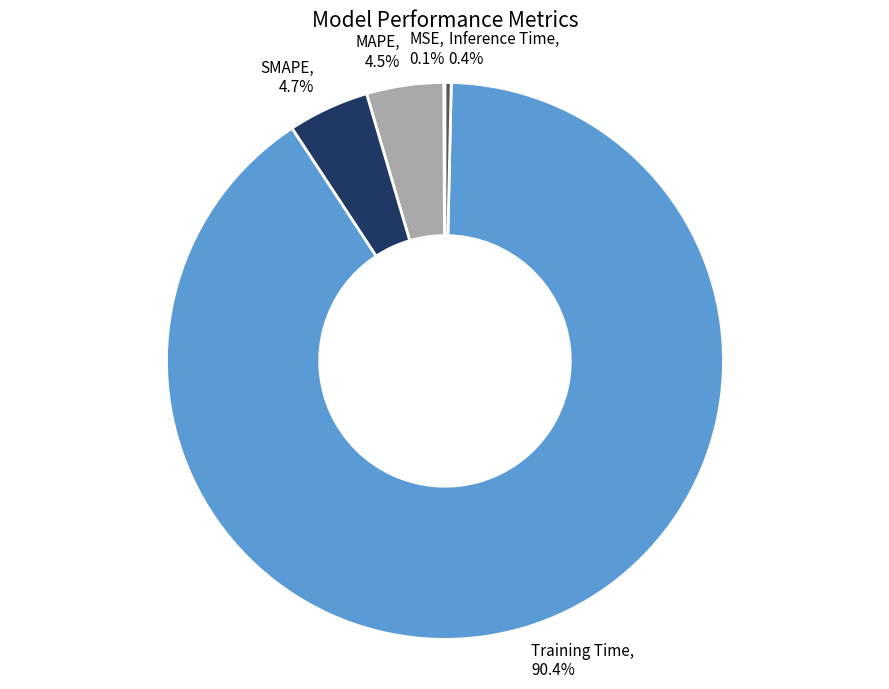

What percentage is the SMAPE slice, to the nearest percent?

5%